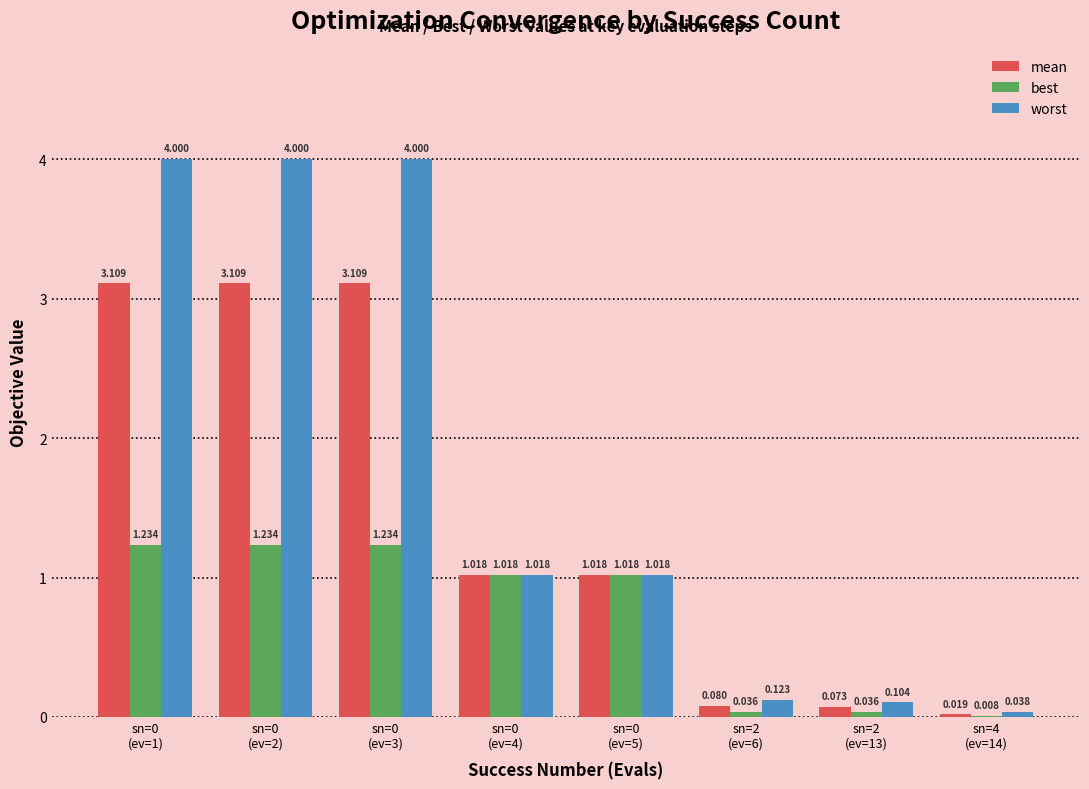

Which series has the largest total across all categories?

worst